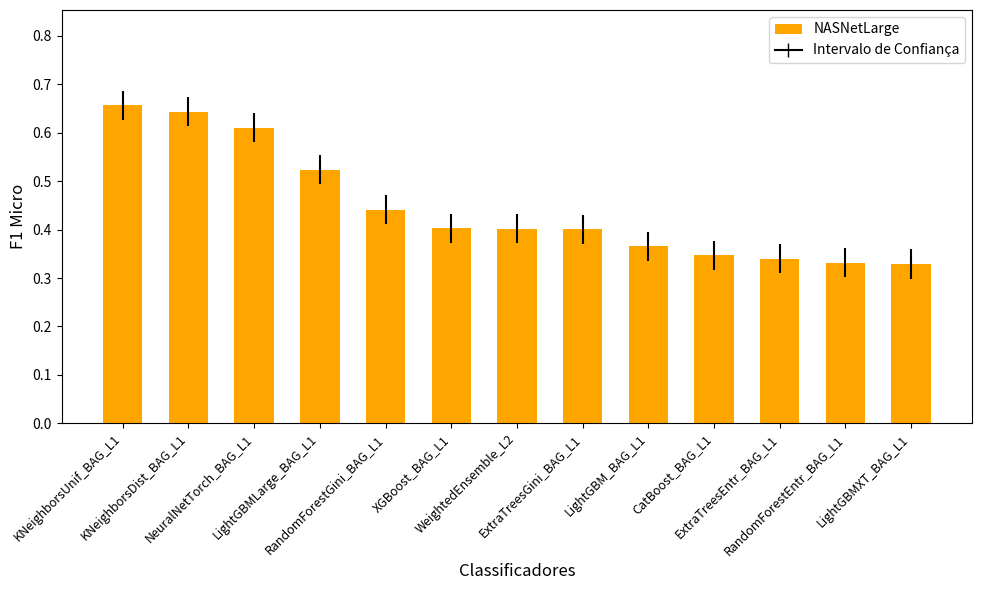

What is the label of the 7th bar from the left?

WeightedEnsemble_L2